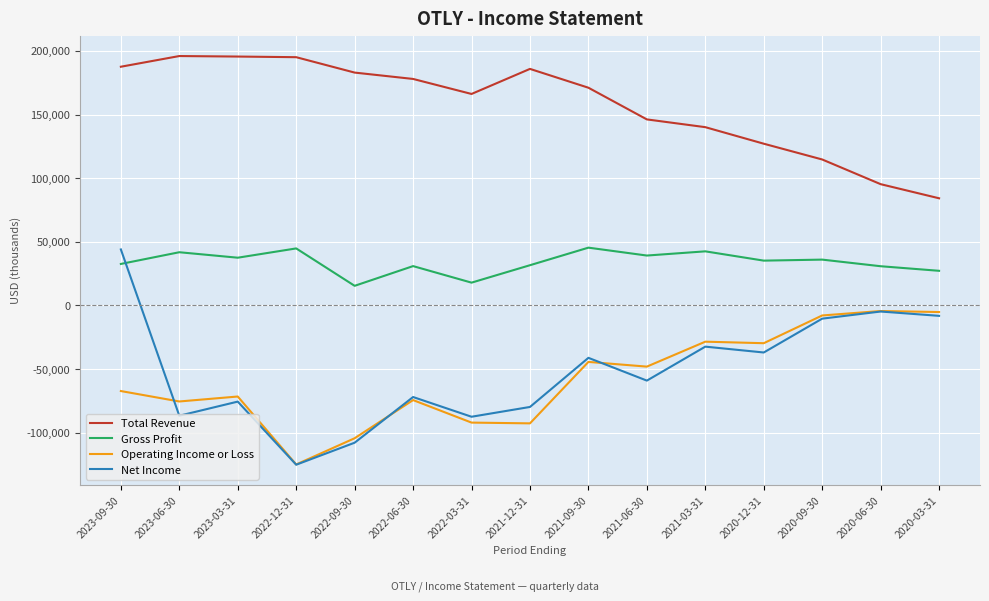

Rank the series at 2020-03-31 from lowest to highest value.

Net Income, Operating Income or Loss, Gross Profit, Total Revenue